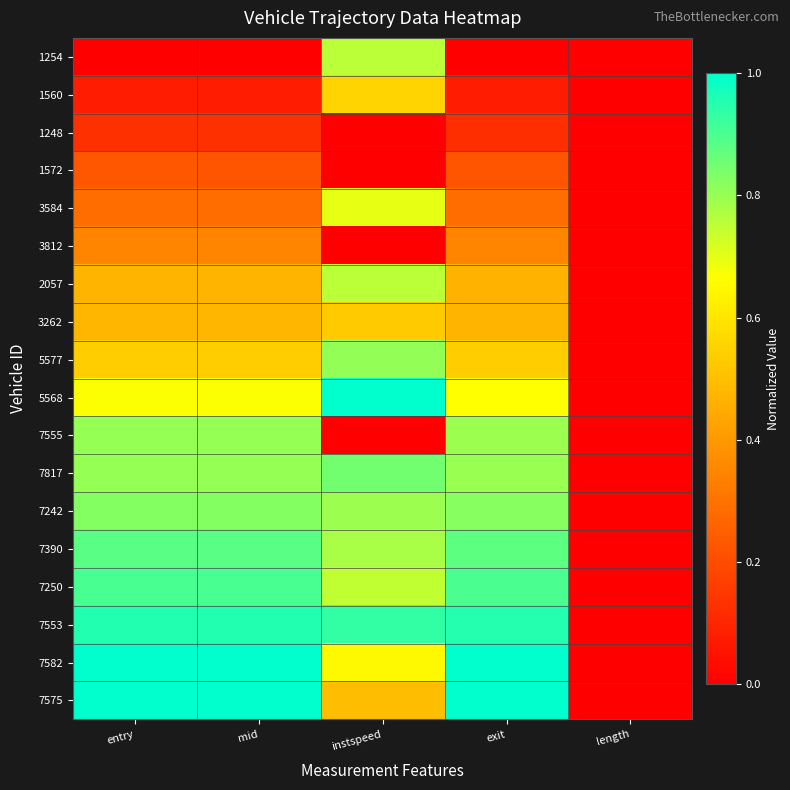

At which category is the sum across all series the highest?

entry